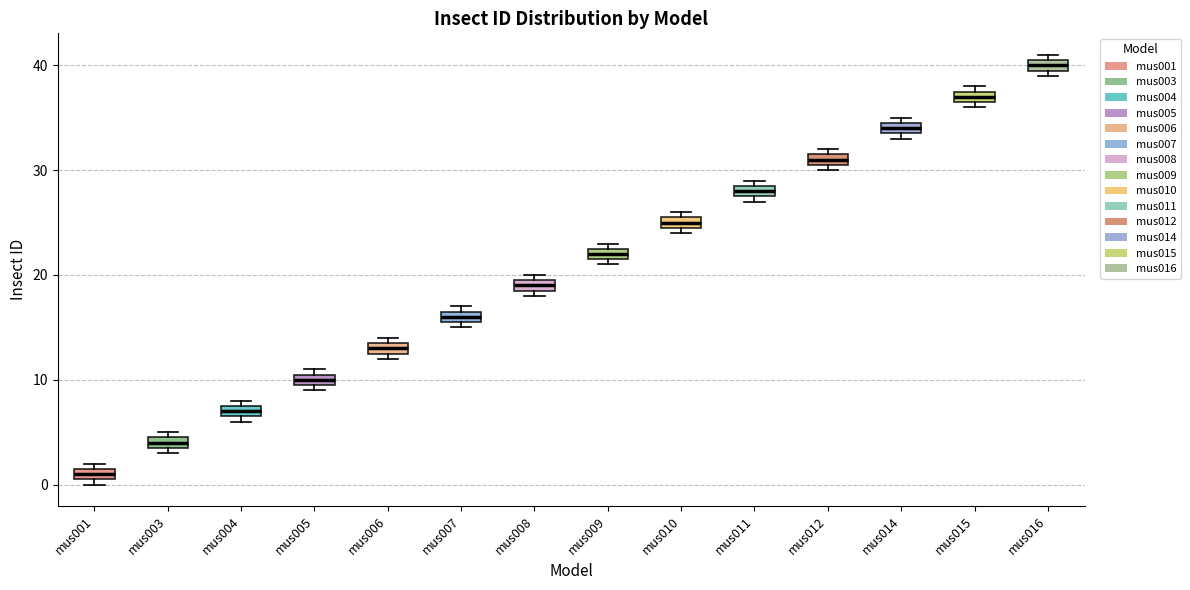

Where is the upper edge of the box for mus012 on the y-axis? The values are not printed on the chart, so give them approximately, as read against the axis.

32